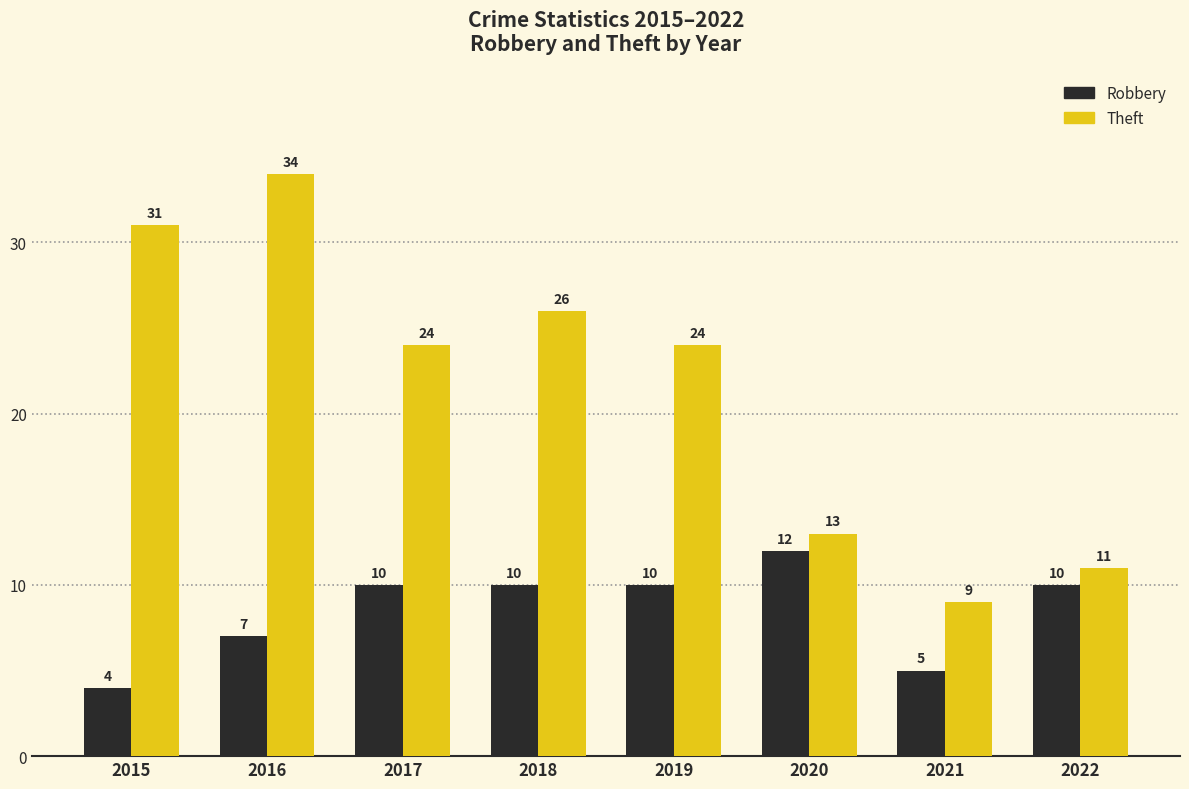

At which label does Theft reach its minimum?

2021